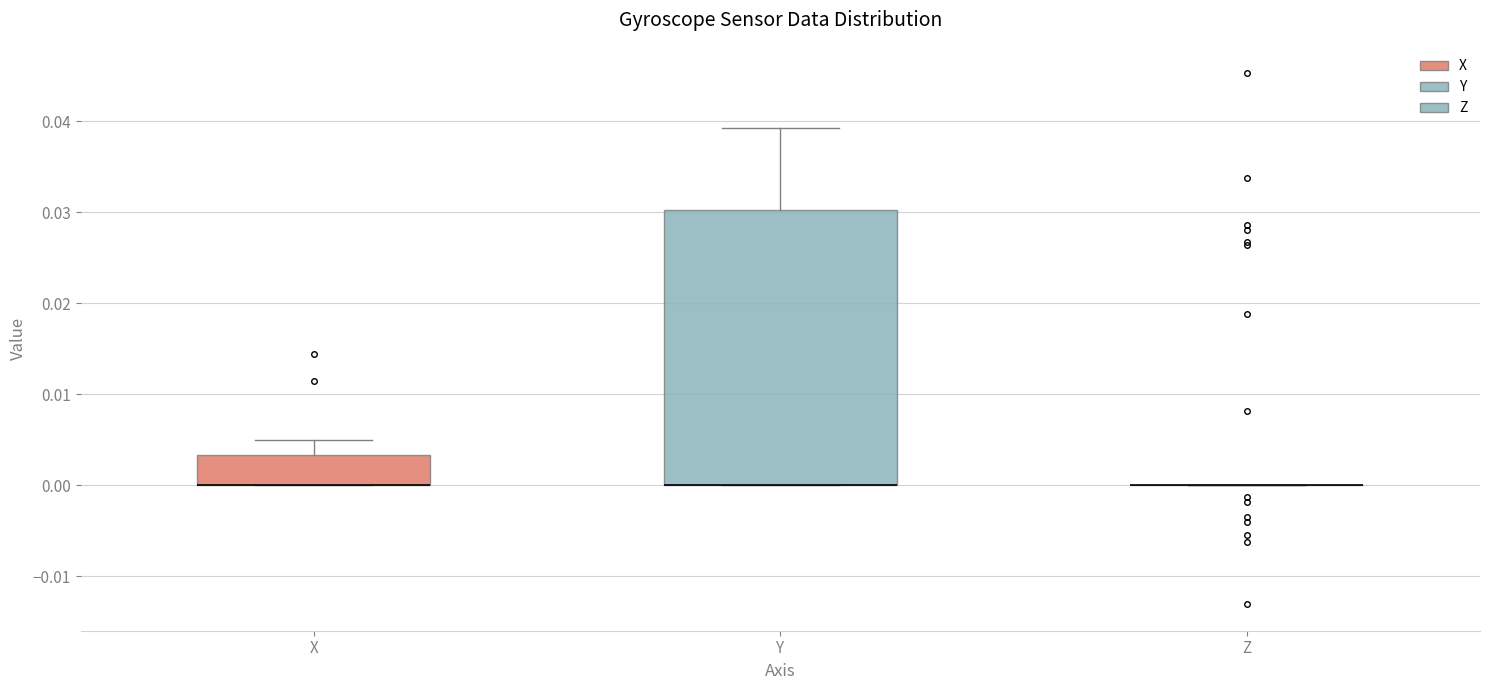

Reading left to right, read every box against the y-axis: the position of its median line, the range the box covers, and the ends of its whiskers. The values are not printed on the chart, so give them approximately, as read against the axis.

X: median 0.000 (drawn on the box's lower edge), box 0.000 to 0.003, whiskers 0.000 to 0.005
Y: median 0.000 (drawn on the box's lower edge), box 0.000 to 0.030, whiskers 0.000 to 0.039
Z: box collapsed to a line at 0.000, whiskers 0.000 to 0.000